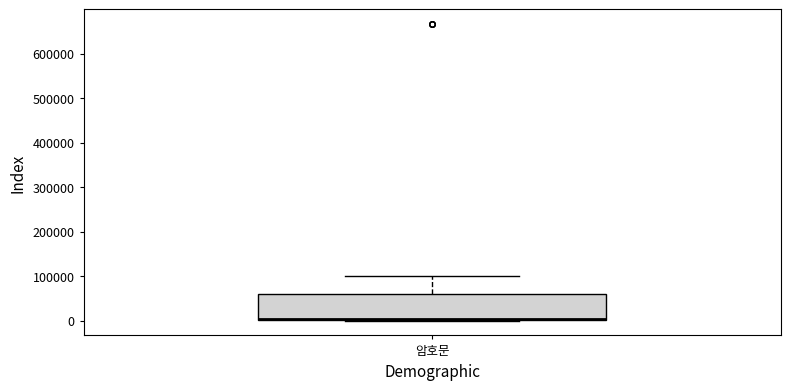

Read this box plot against the y-axis: the position of the median line, the range covered by the box, and the ends of both whiskers. The values are not printed on the chart, so give them approximately, as read against the axis.

median 0 (drawn on the box's lower edge), box 0 to 60000, whiskers 0 to 100000